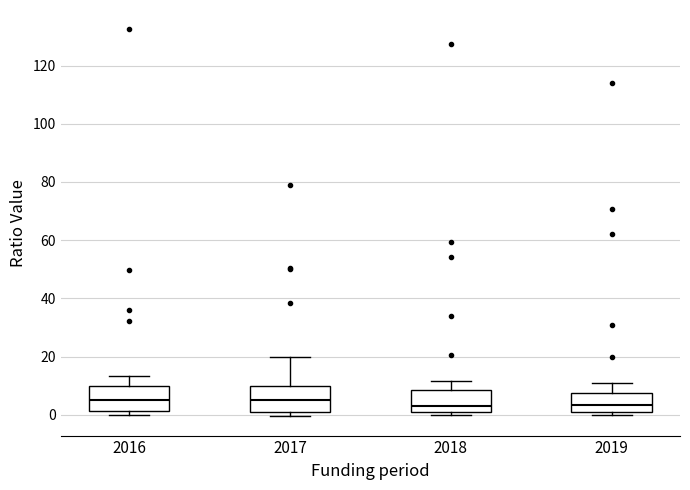

Where does the upper whisker of the box at x = 2018 end on the y-axis? The values are not printed on the chart, so give them approximately, as read against the axis.

12